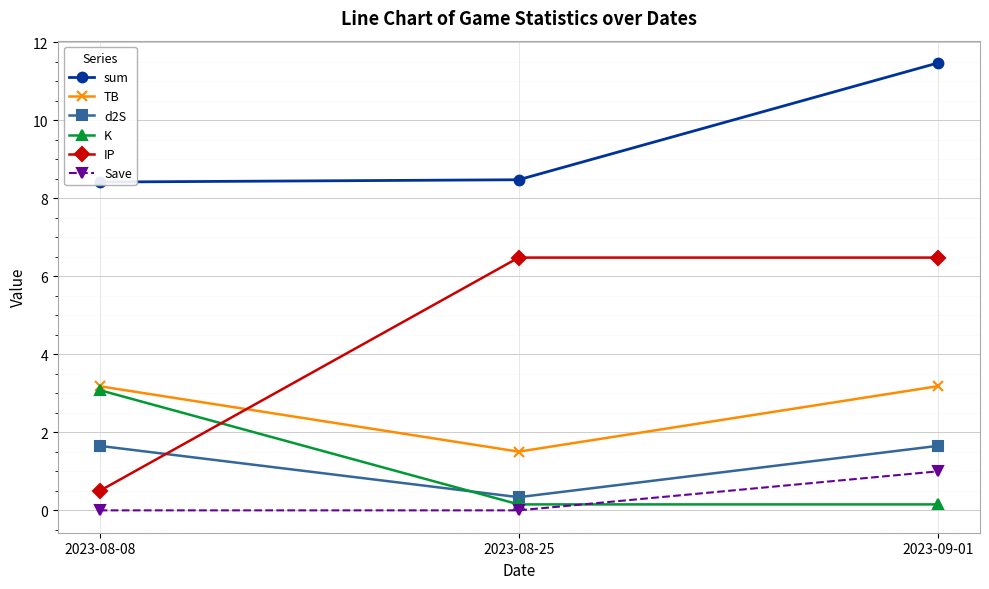

Is it true that IP equals 0.5 at 2023-08-08?

True